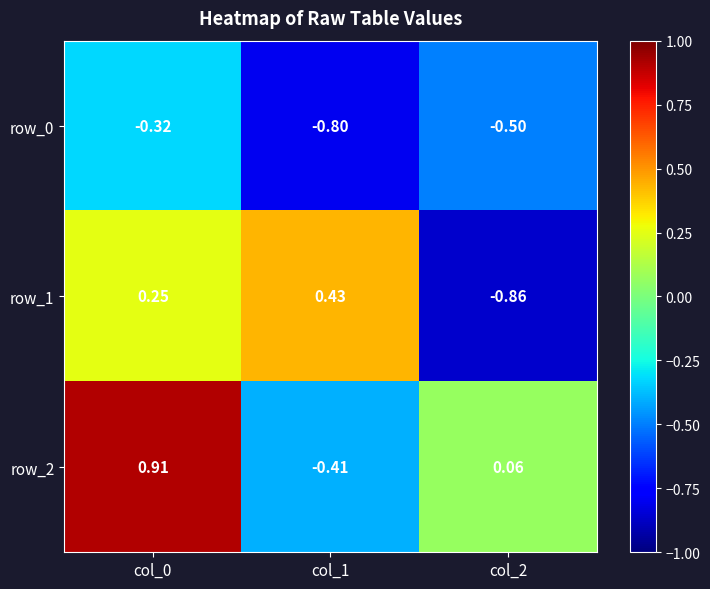

What is the difference between the maximum and second lowest values in the row_2 series?

0.8